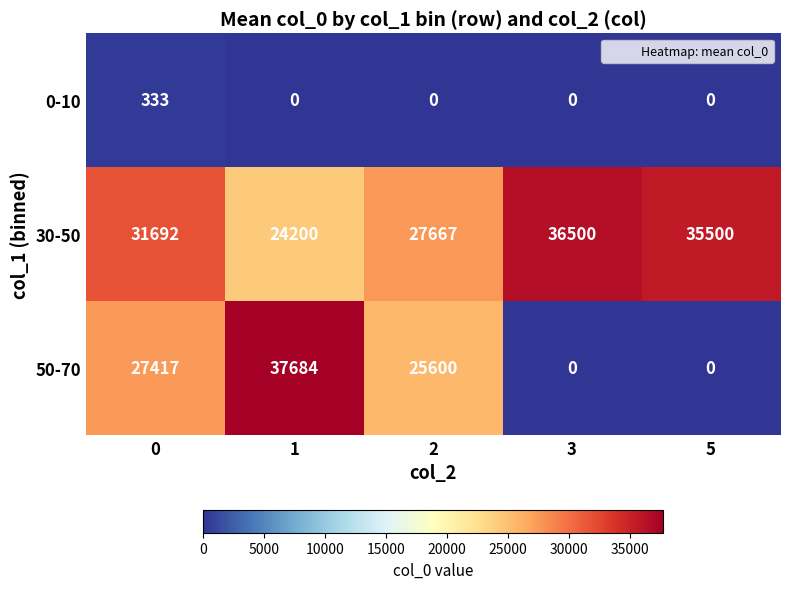

Is the value of 50-70 at 5 greater than the value of 30-50 at 3?

No